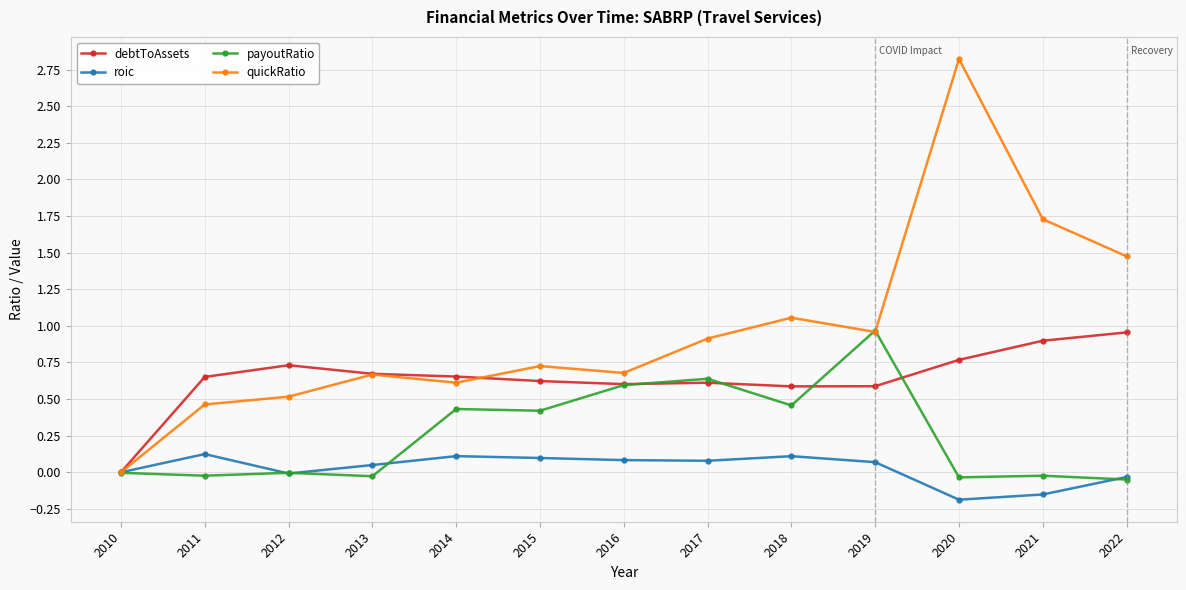

Is the value of roic at 2011 greater than the value of quickRatio at 2018?

No